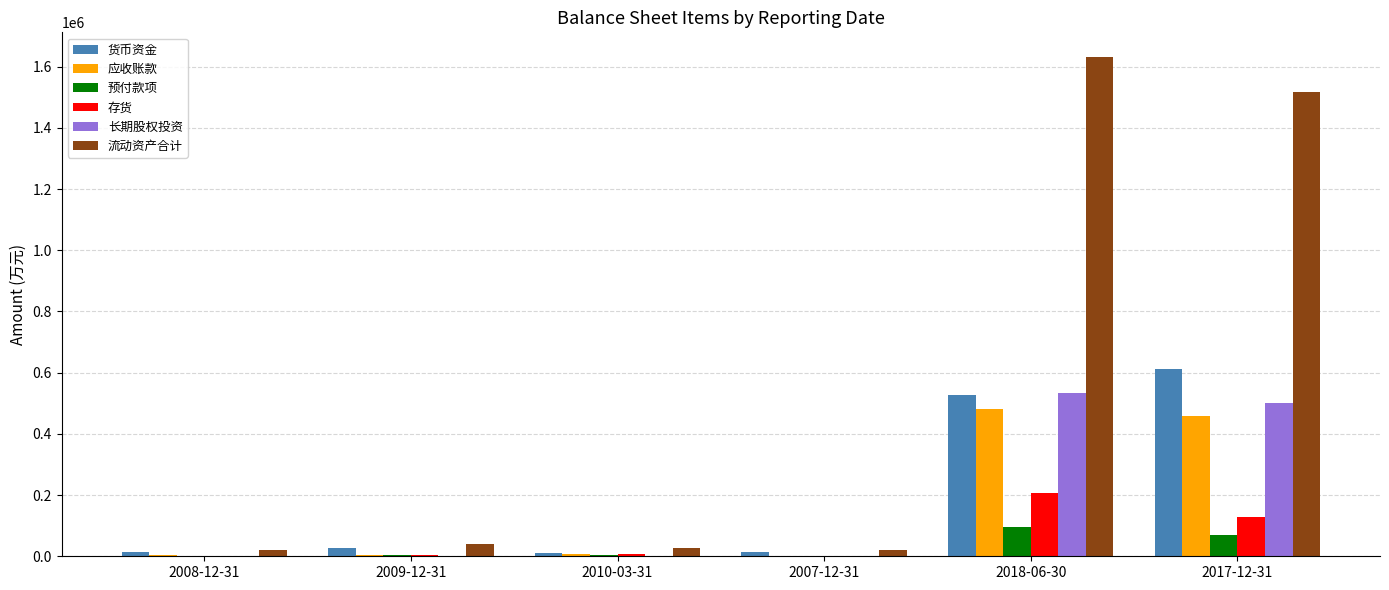

Is the value of 货币资金 at 2018-06-30 greater than the value of 预付款项 at 2018-06-30?

Yes